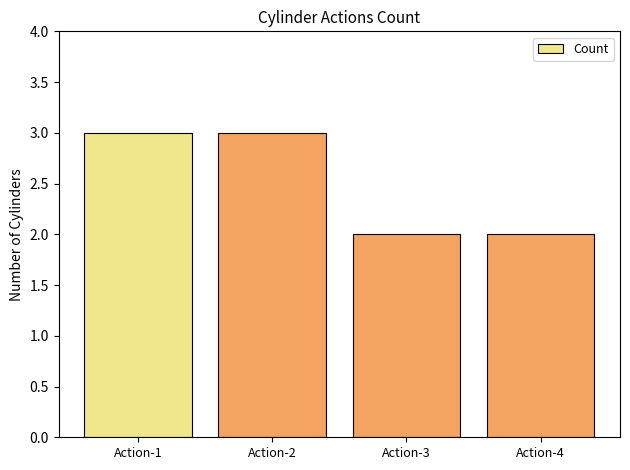

What is the sum of all values?

10